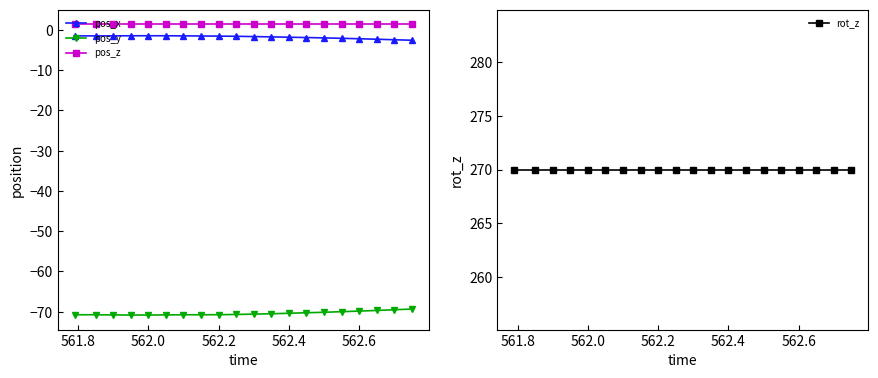

What is the sum of all rot_z values?

5400.0